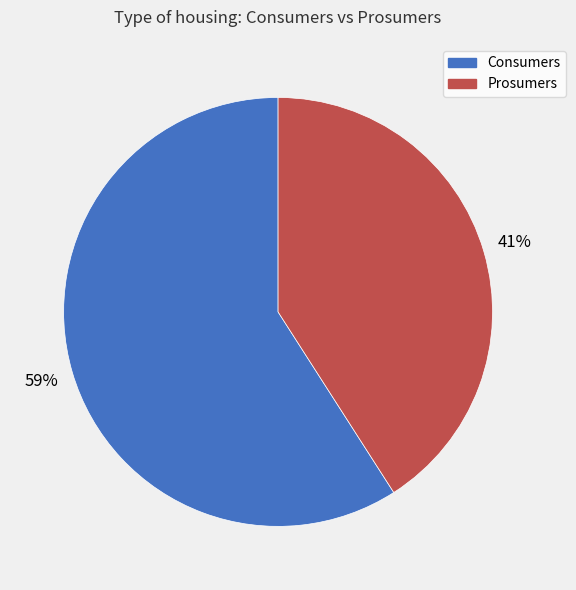

Is it true that Consumers is 71% of the pie?

False